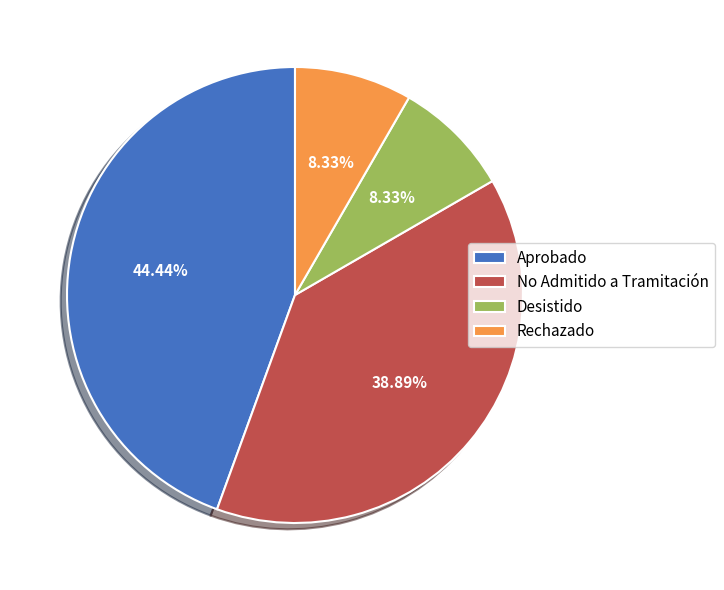

To the nearest percent, what is the difference between the largest and smallest slice percentages?

36%